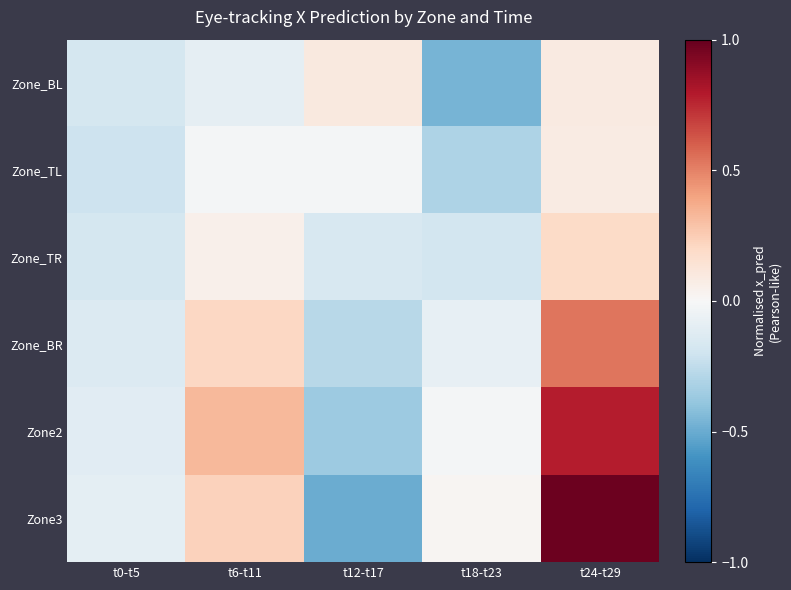

Which series changed the most between t0-t5 and t12-t17?

Zone3